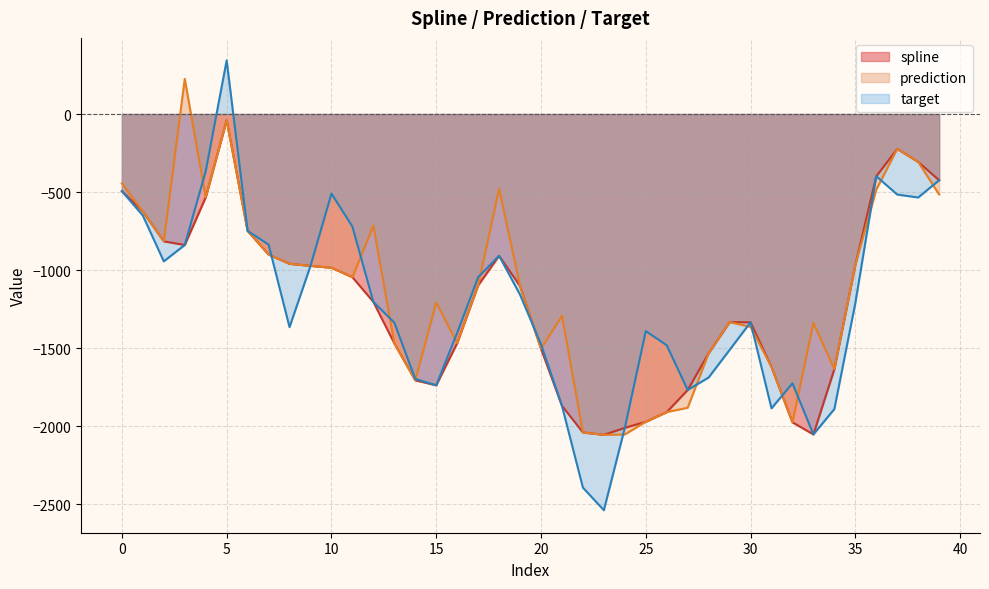

Where is the first local minimum for target?

2